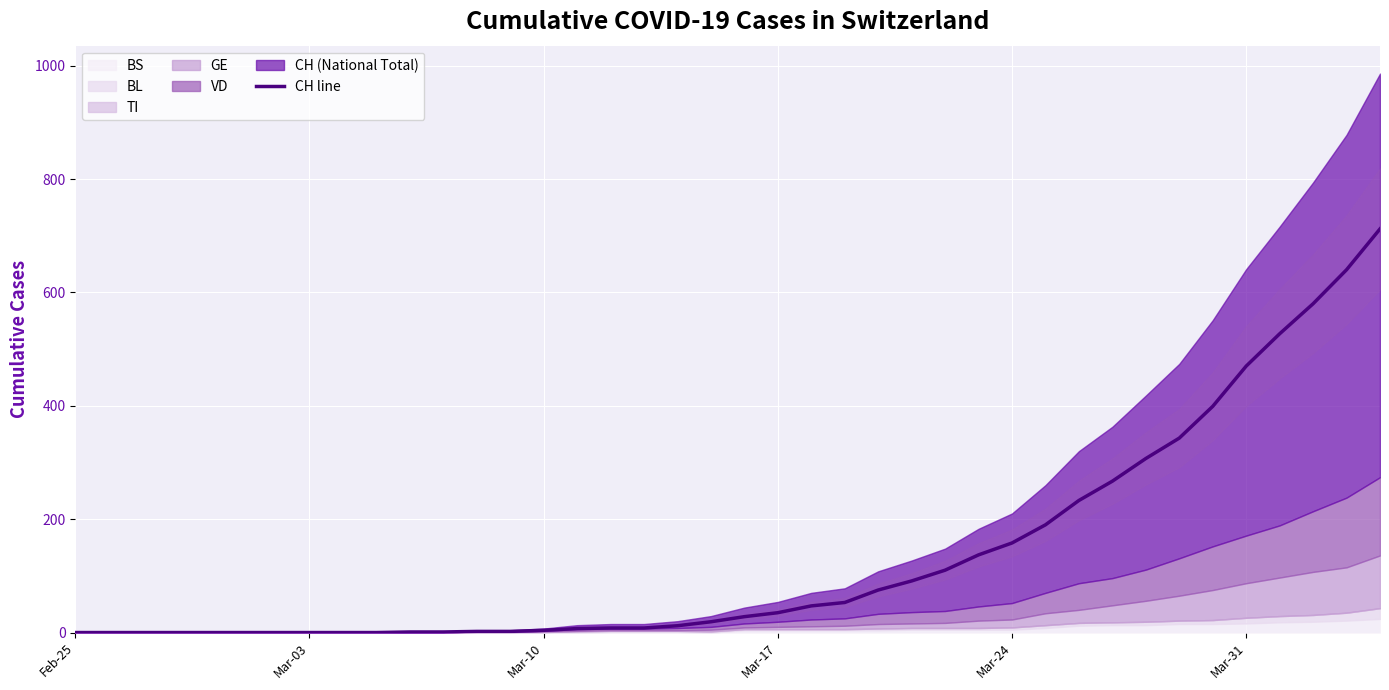

What is the highest value of the CH line series?

712